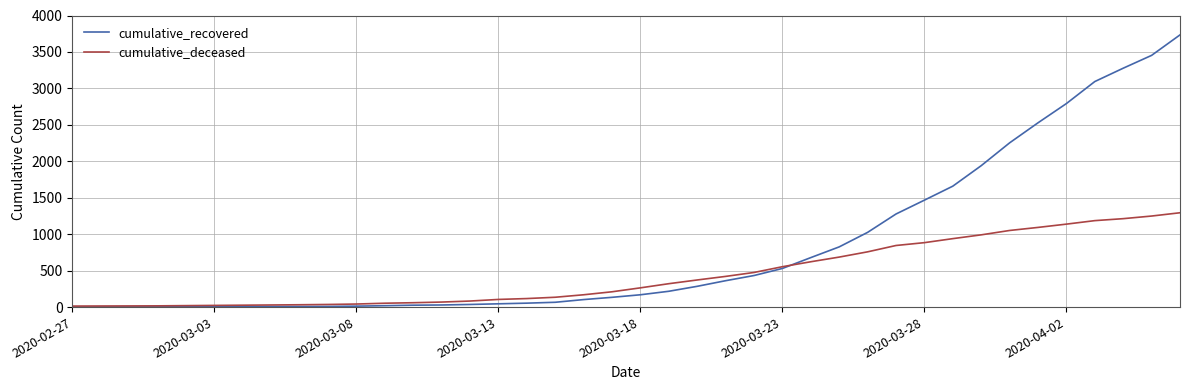

Which series has the largest range (max minus min)?

cumulative_recovered